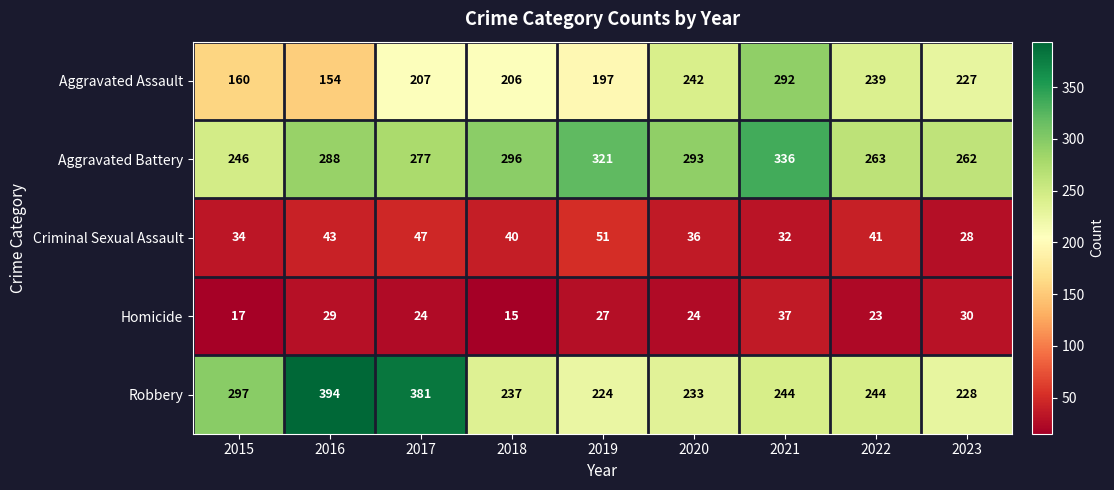

Where is Criminal Sexual Assault nearest to the value 39?

2018